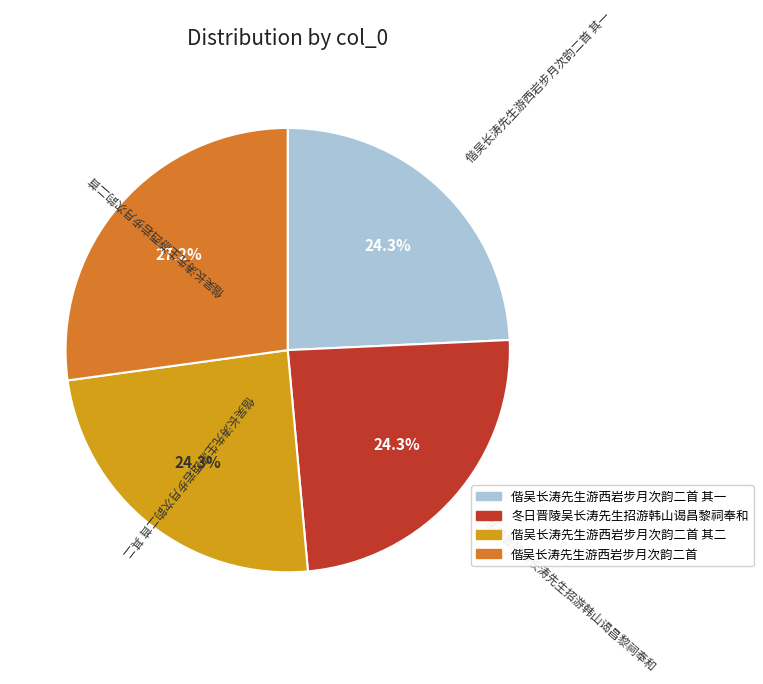

Combined, do 偕吴长涛先生游西岩步月次韵二首 and 偕吴长涛先生游西岩步月次韵二首 其一 account for over 50%?

Yes